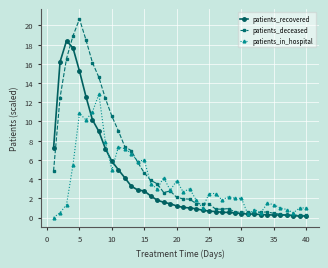

What is the greatest value displayed?

20.7